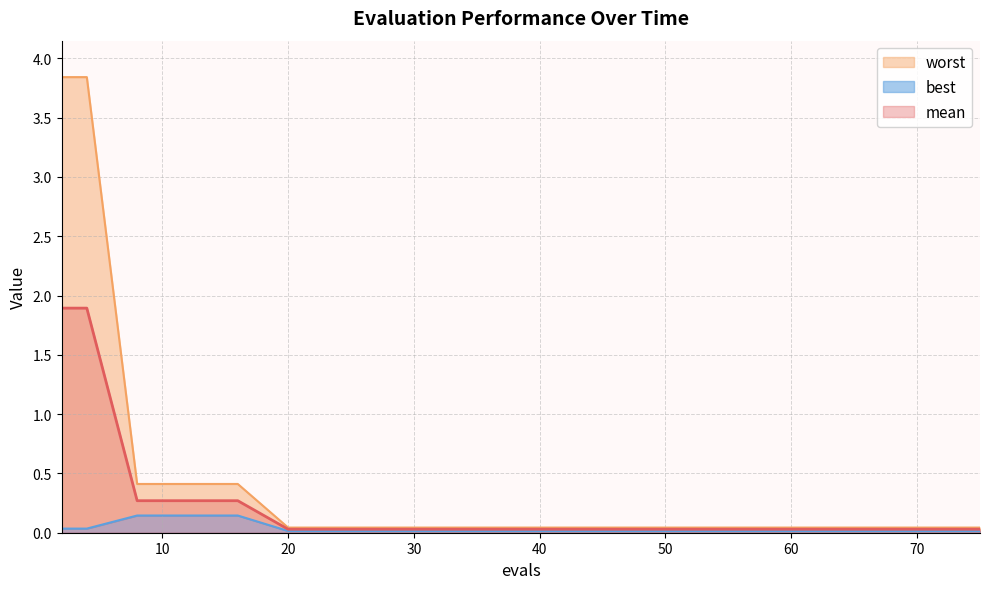

List the series in order of their peak value, highest first.

worst, mean, best